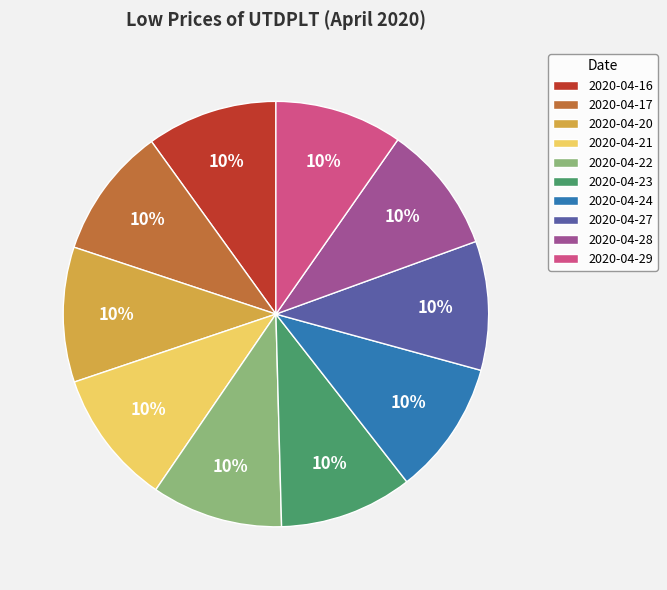

Do 2020-04-23 and 2020-04-16 together represent more than half of the pie?

No